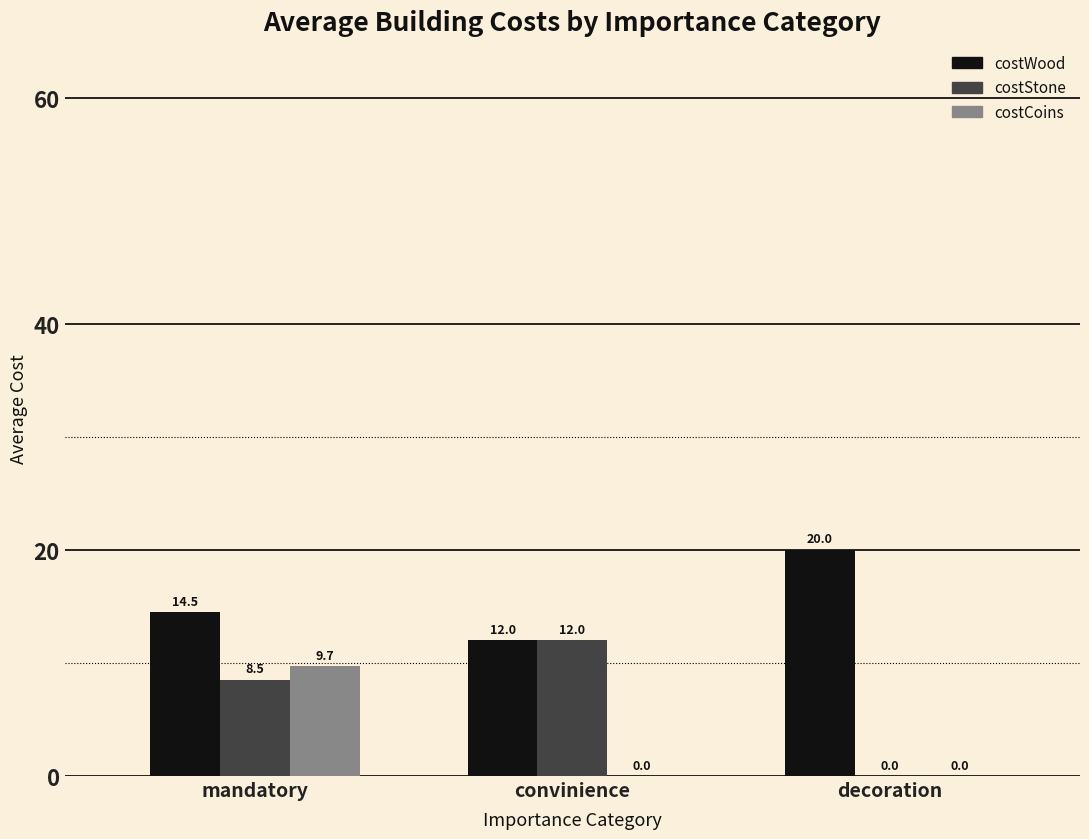

The costWood series shows 12.0 at convinience. True or false?

True